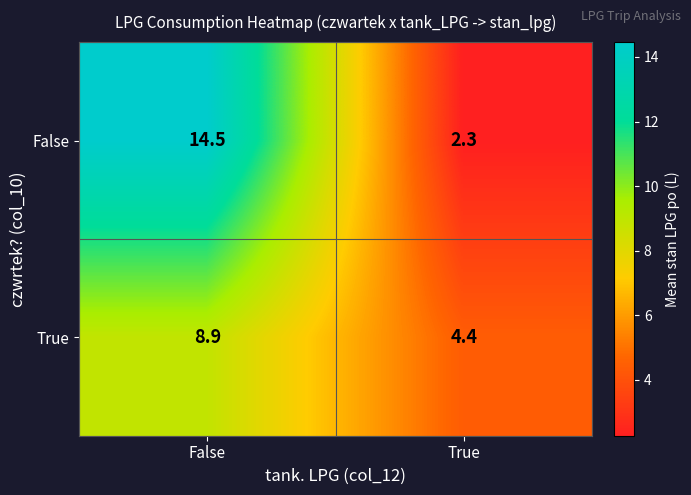

What is the greatest value displayed?

14.5